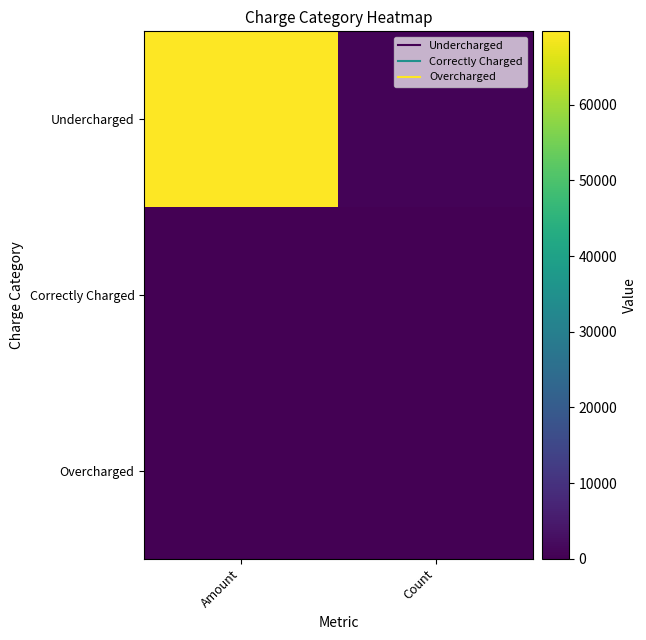

Rank the series by their maximum value, from lowest to highest.

Correctly Charged, Overcharged, Undercharged